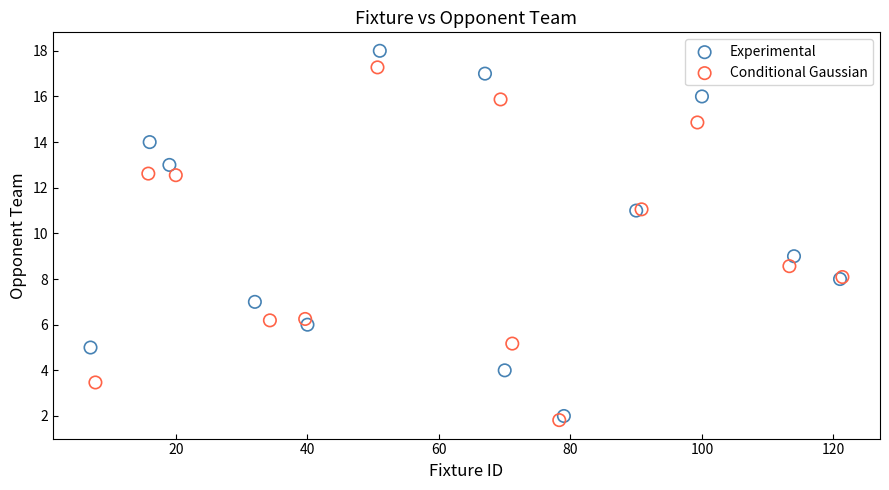

Which series has the widest spread of Y values?

Experimental